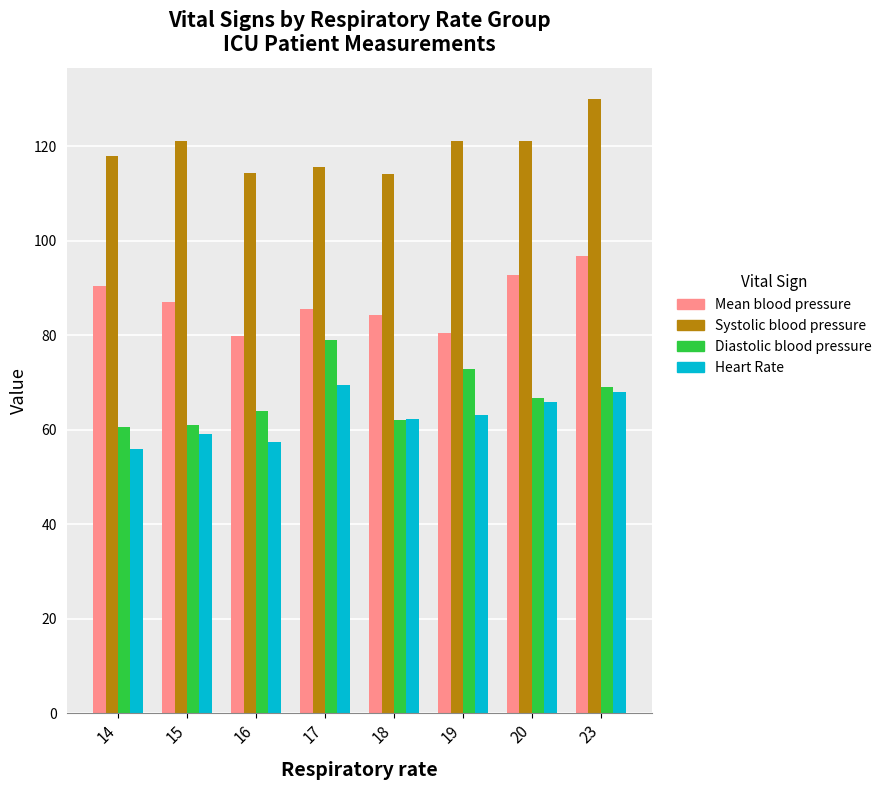

At which category does the chart reach its minimum across all series?

14